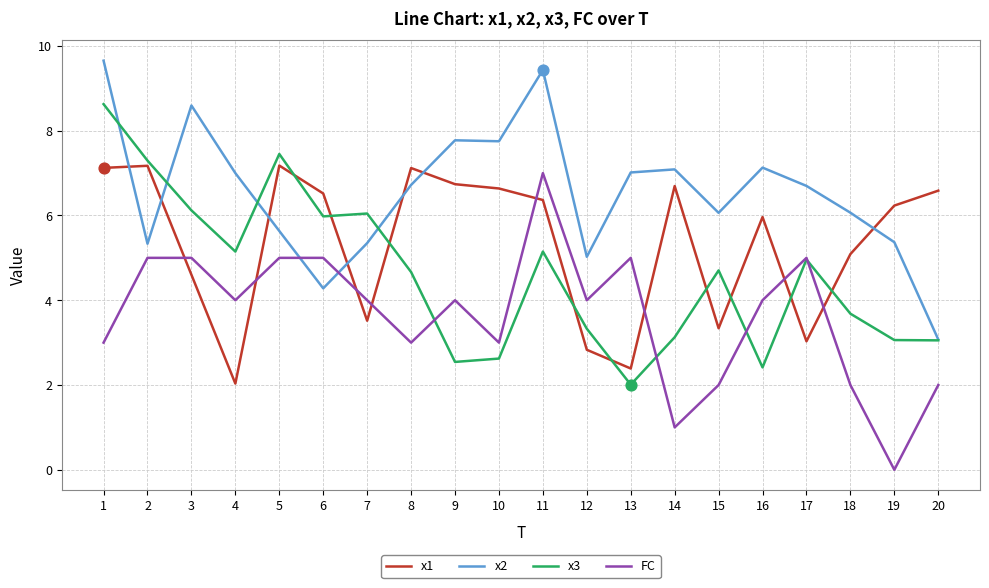

At how many categories does at least one series exceed 6?

19